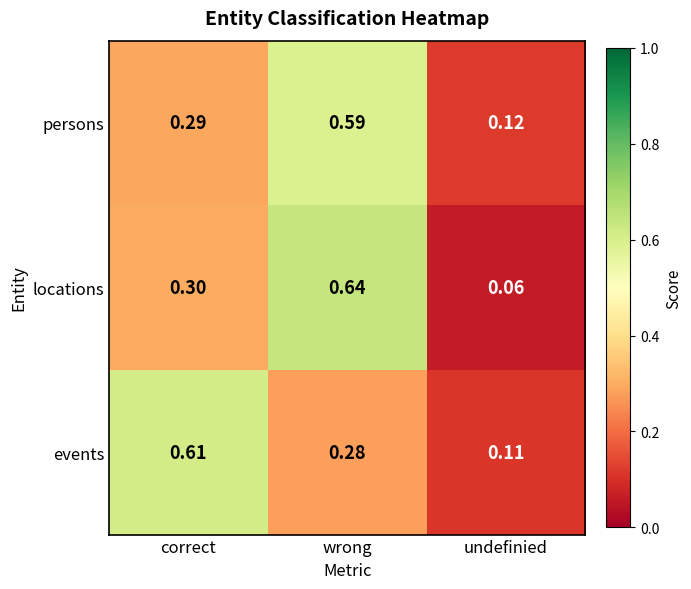

At how many categories does at least one series exceed 0?

3